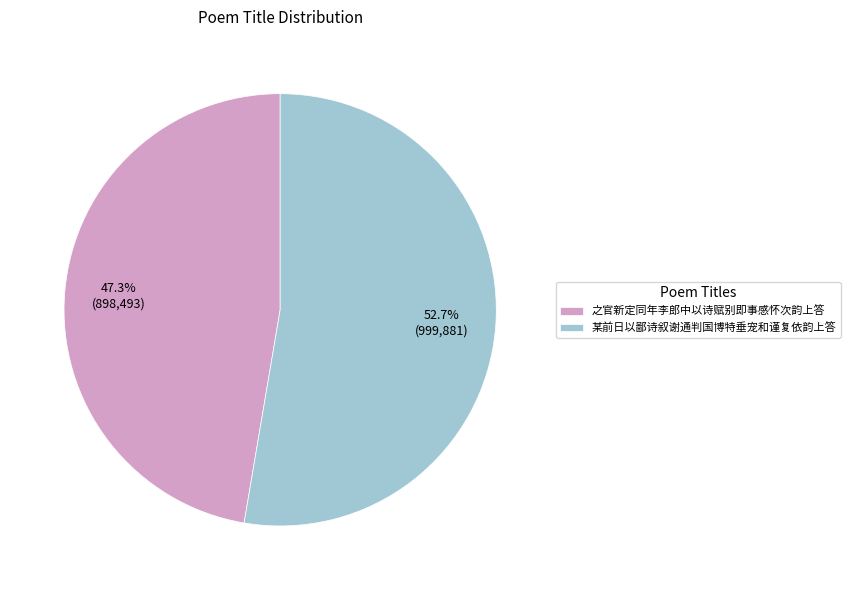

Rank the categories by value from highest to lowest.

某前日以鄙诗叙谢通判国博特垂宠和谨复依韵上答, 之官新定同年李郎中以诗赋别即事感怀次韵上答